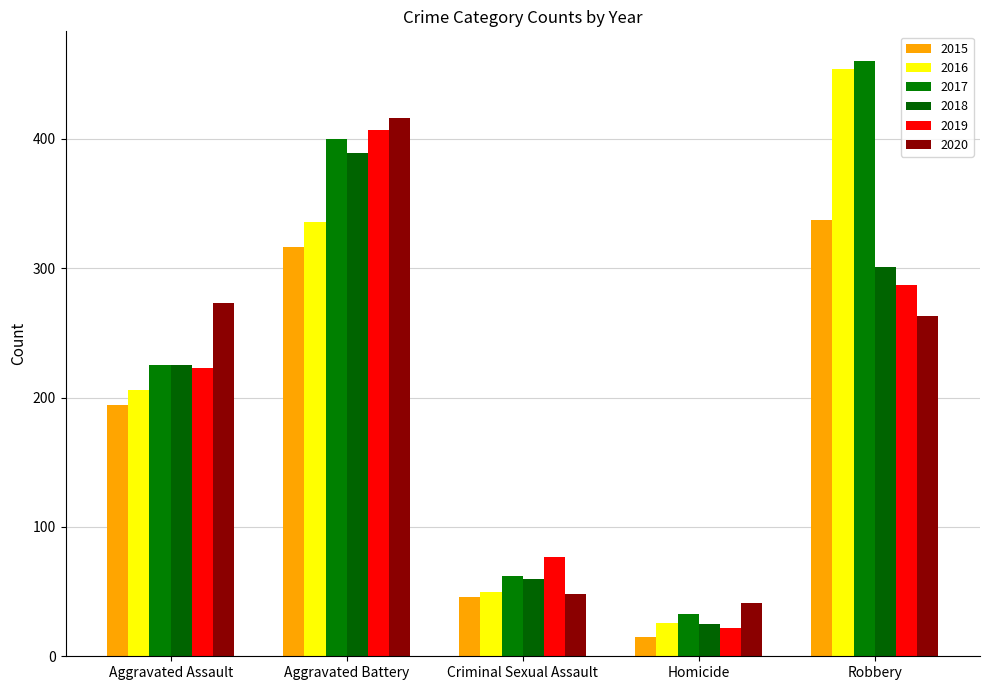

What are all the series names shown in the legend?

2015, 2016, 2017, 2018, 2019, 2020